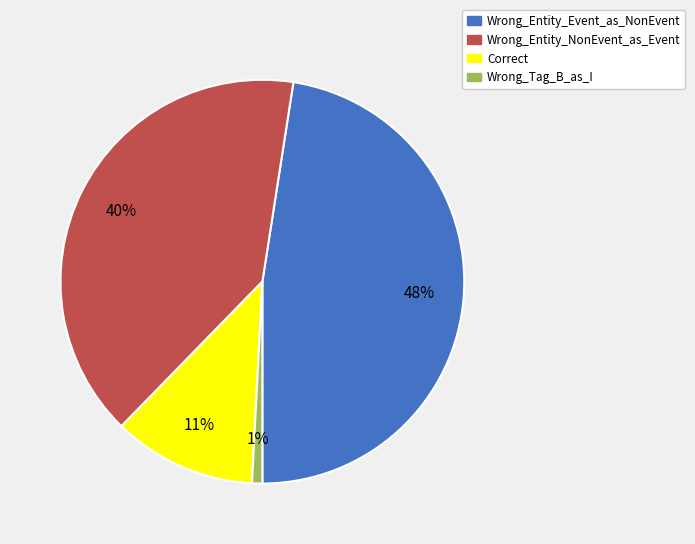

Between Wrong_Entity_NonEvent_as_Event and Correct, which is larger?

Wrong_Entity_NonEvent_as_Event